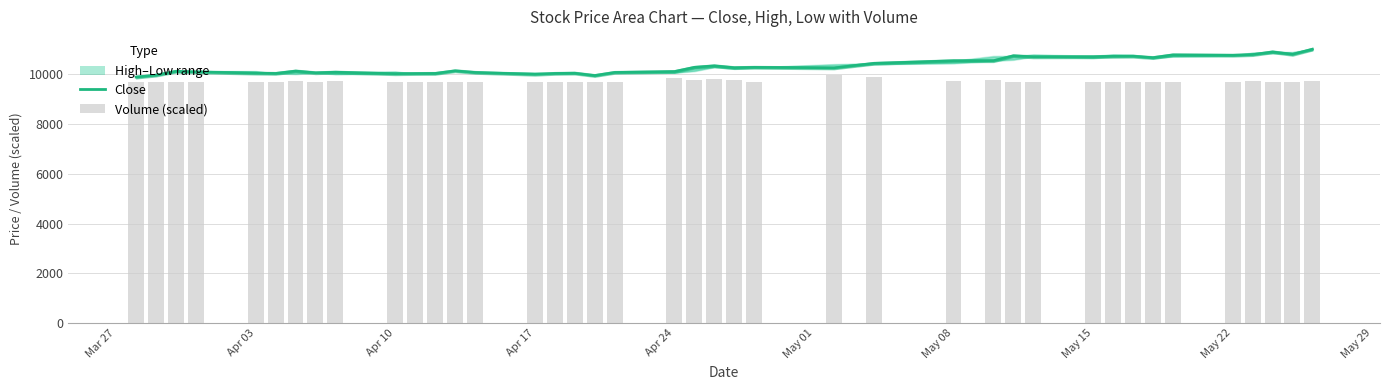

What is the maximum value shown in the chart?

11015